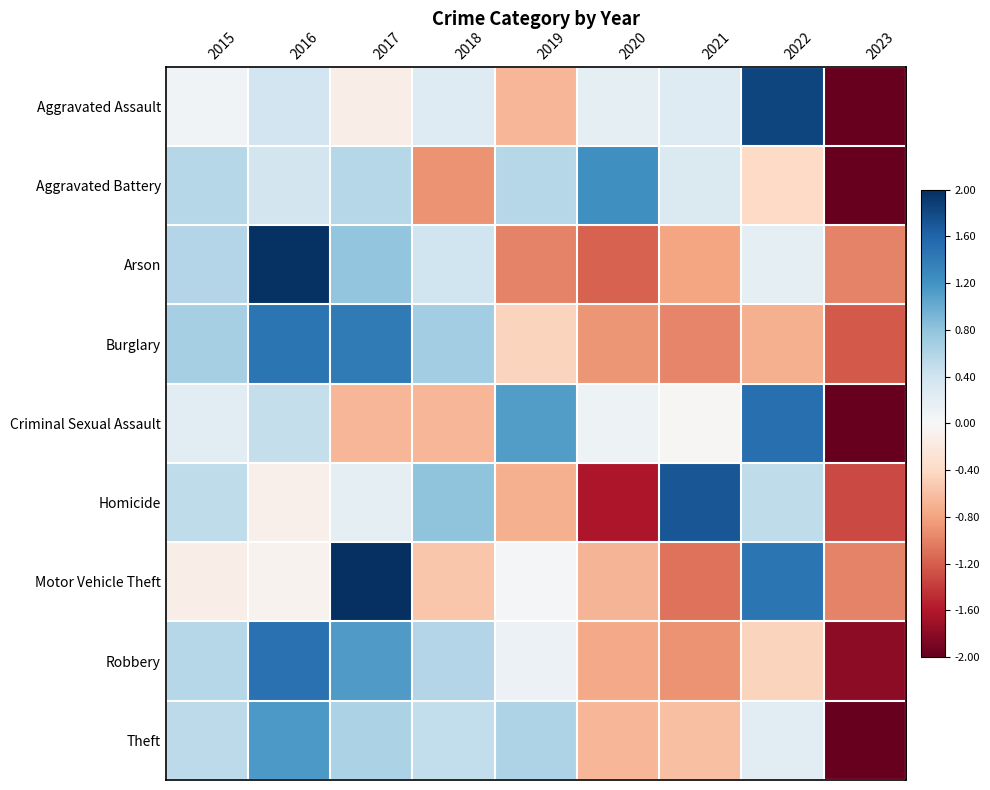

Between 2019 and 2021, which is larger?

2021